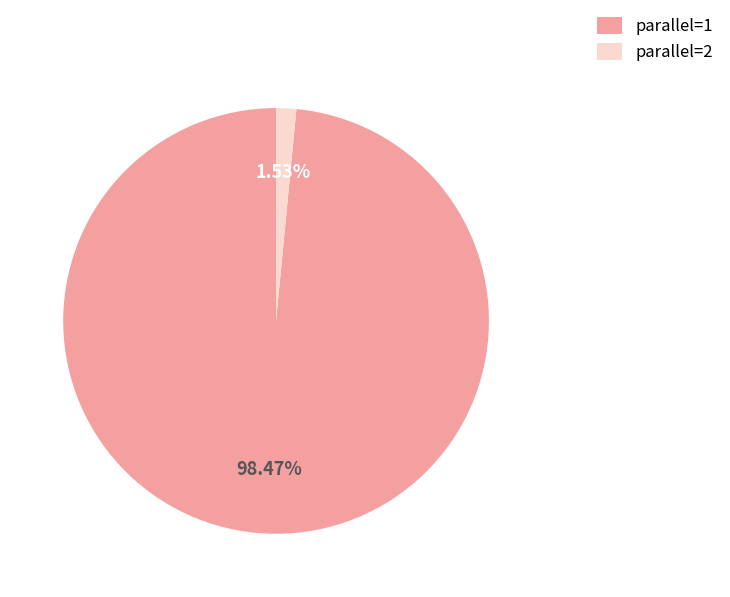

To the nearest percent, what is the difference between the largest and smallest slice percentages?

97%